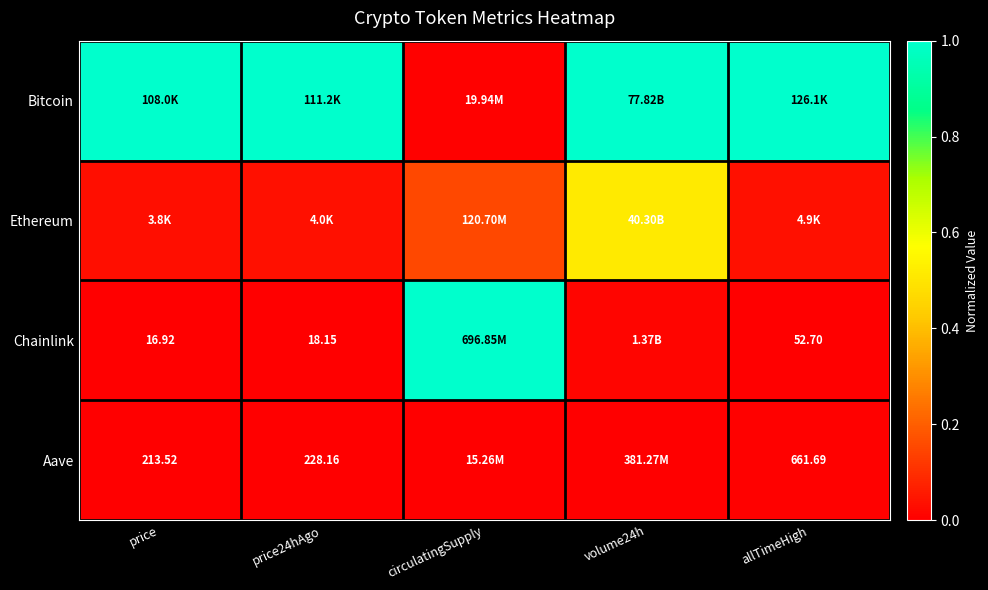

The Ethereum series shows 0.0 at allTimeHigh. True or false?

False